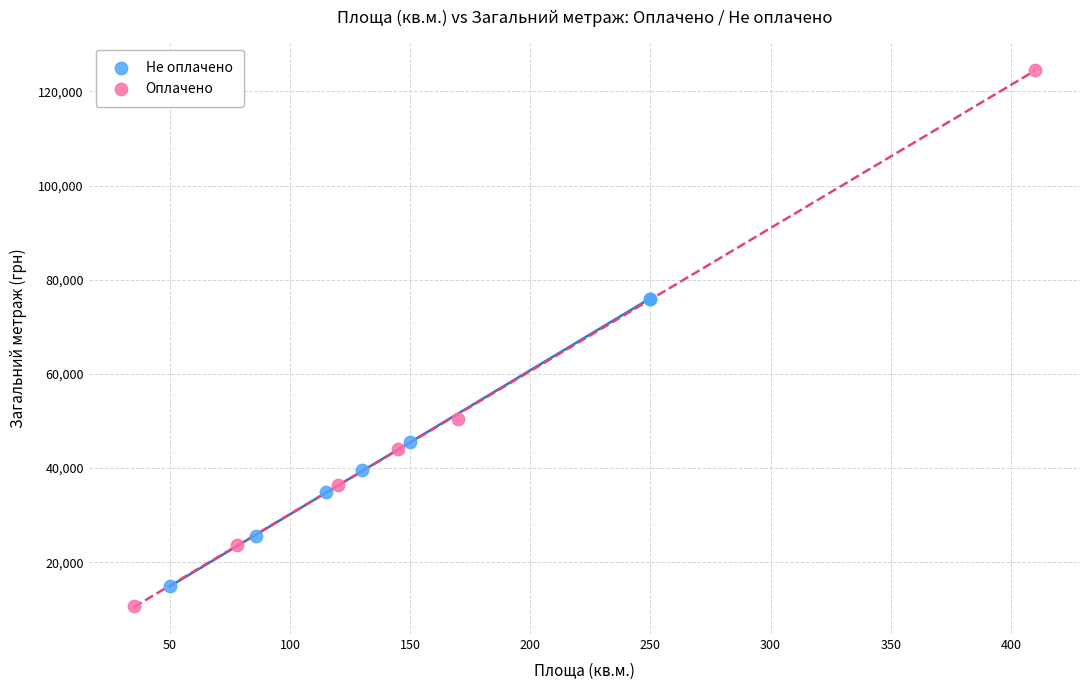

Which series has the largest Y range (max minus min)?

Оплачено